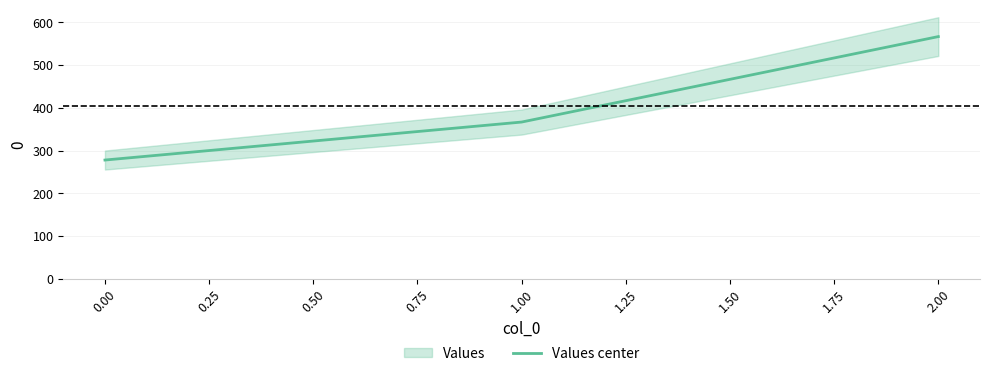

What is the greatest value displayed?

566.7